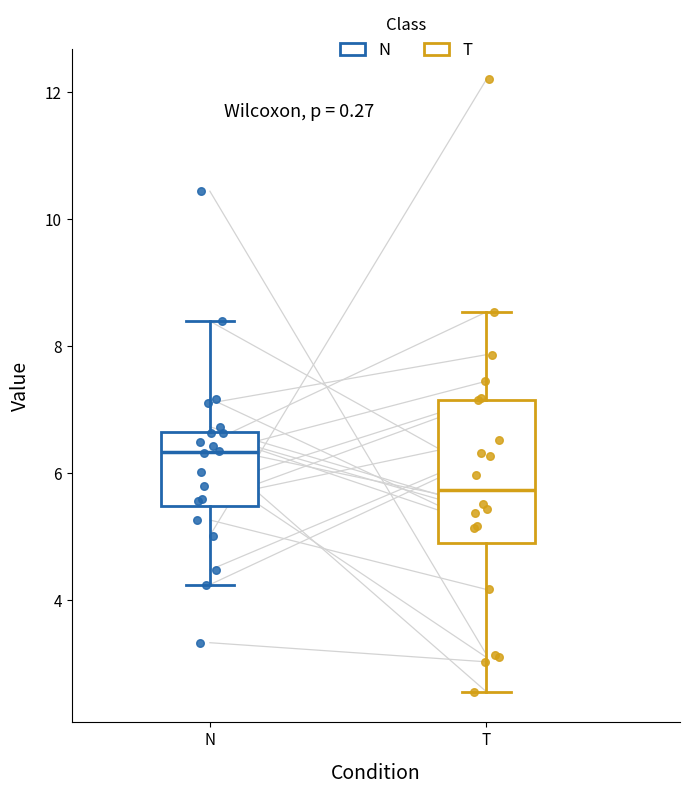

Reading left to right, read every box against the y-axis: the position of its median line, the range the box covers, and the ends of its whiskers. The values are not printed on the chart, so give them approximately, as read against the axis.

N: median 6.4, box 5.4 to 6.6, whiskers 4.2 to 8.4
T: median 5.8, box 4.8 to 7.2, whiskers 2.6 to 8.6